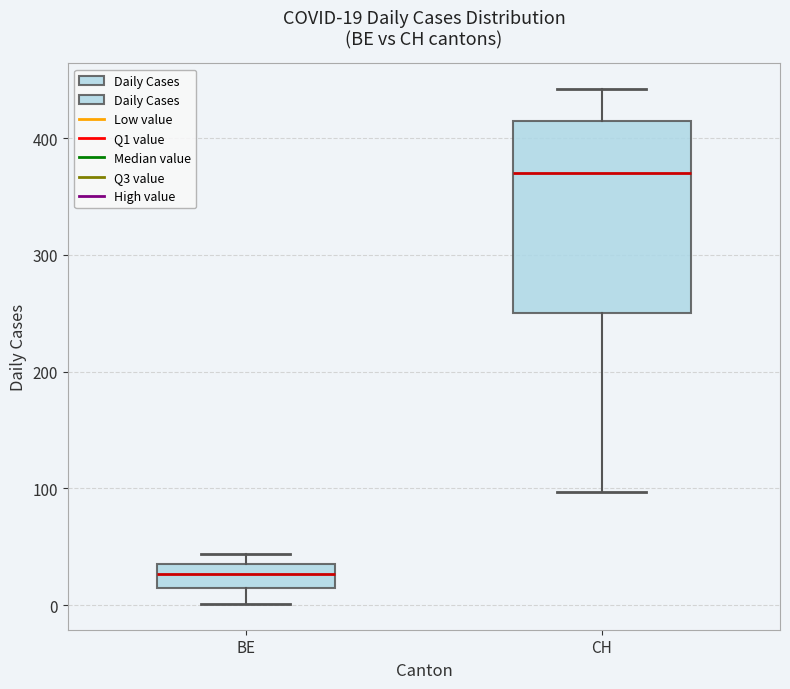

Which box is the tallest, from its lower edge to its upper edge?

CH